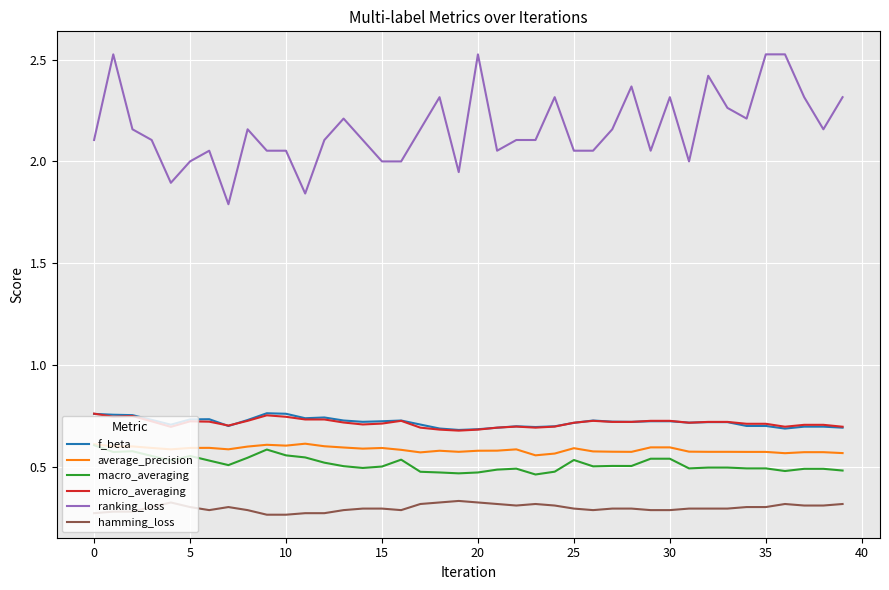

What are all the series names shown in the legend?

f_beta, average_precision, macro_averaging, micro_averaging, ranking_loss, hamming_loss